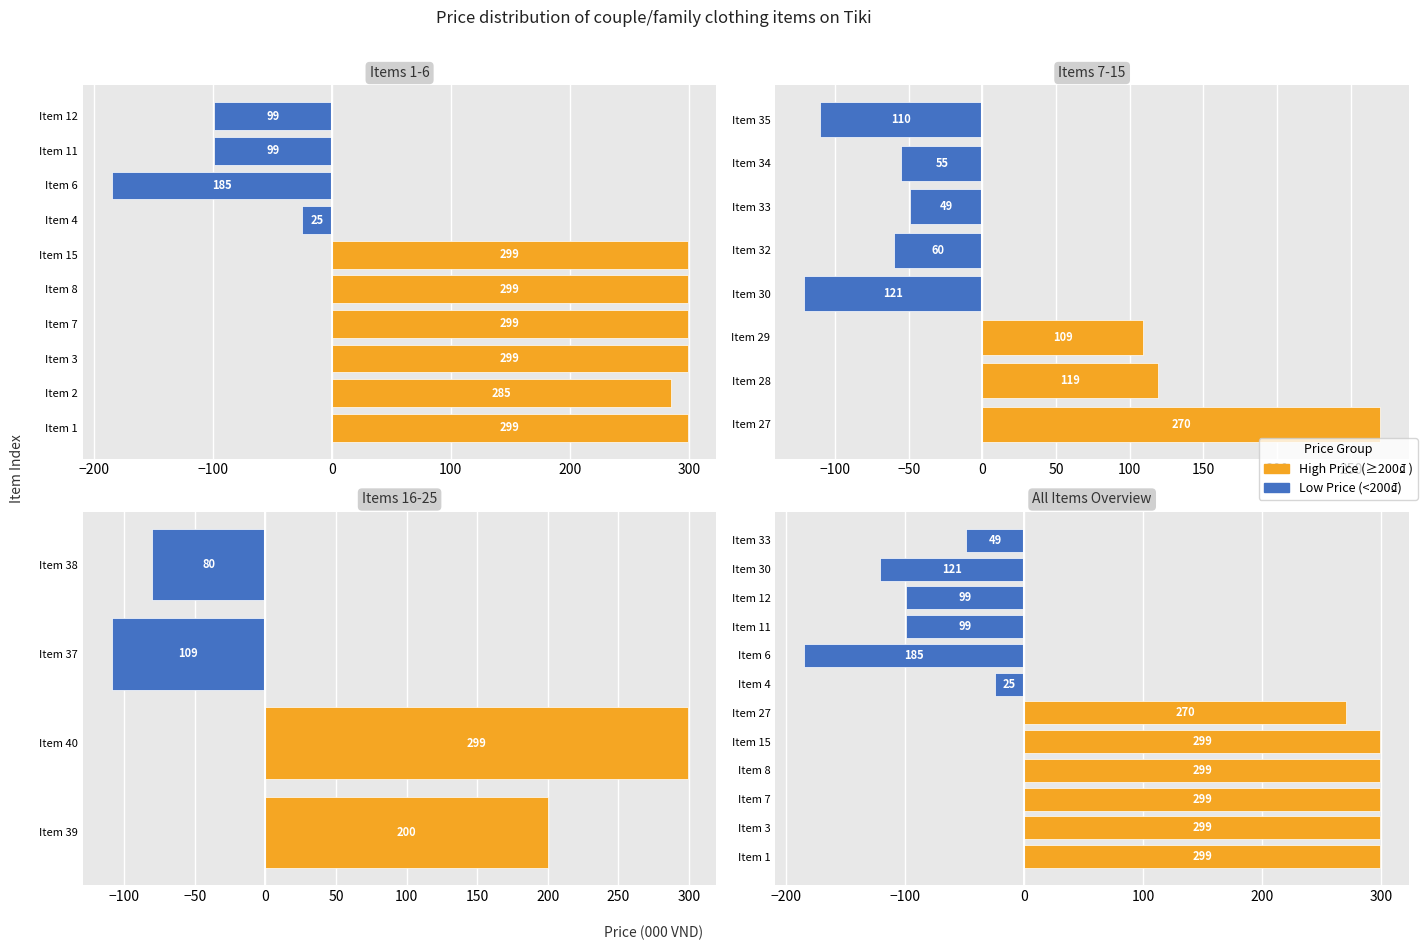

At 0, list the series in order from largest to smallest.

High Price (>=200₫), Low Price (<200₫)